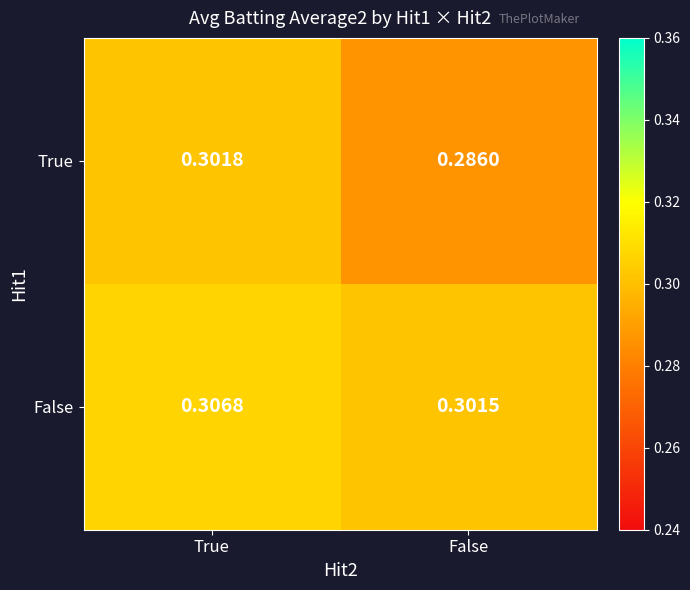

Which label corresponds to the largest value in the chart?

True